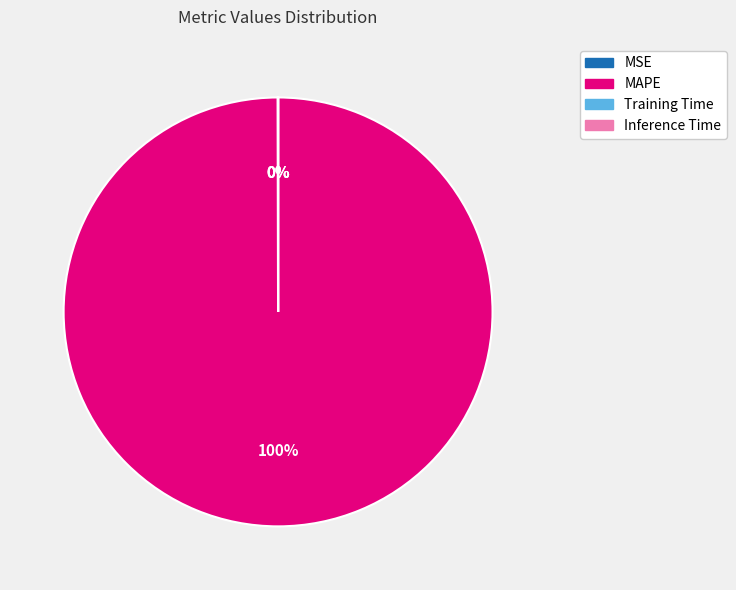

Does MAPE represent more than half of the total?

Yes